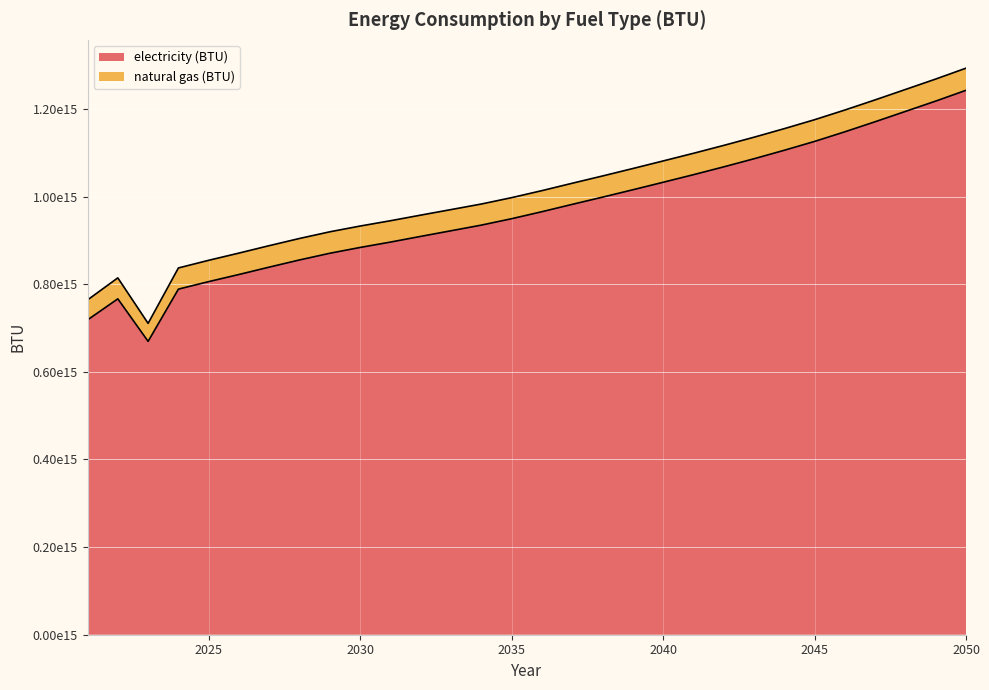

Reading left to right, list all the values displayed in this chart.

718494405569497.2	766542663968266.8	669525738525054.6	788719471221565.5	805881189670525.4	822156648911195.5	838996386950538.4	855353154375455.4	870618765967781.1	883846794462883.4	896111320974662.0	909127948190723.0	921946996519064.2	934818082085323.2	949454368331579.4	965433865781591.4	982177660163523.0	998634436655063.4	1015456286893871.9	1032579790496235.8	1049878106694730.0	1067737449364526.9	1086239126689872.8	1105614053914028.9	1125811819962762.0	1147770721282279.5	1170748414150408.8	1194300955881162.2	1217893338622197.0	1242506952157370.5